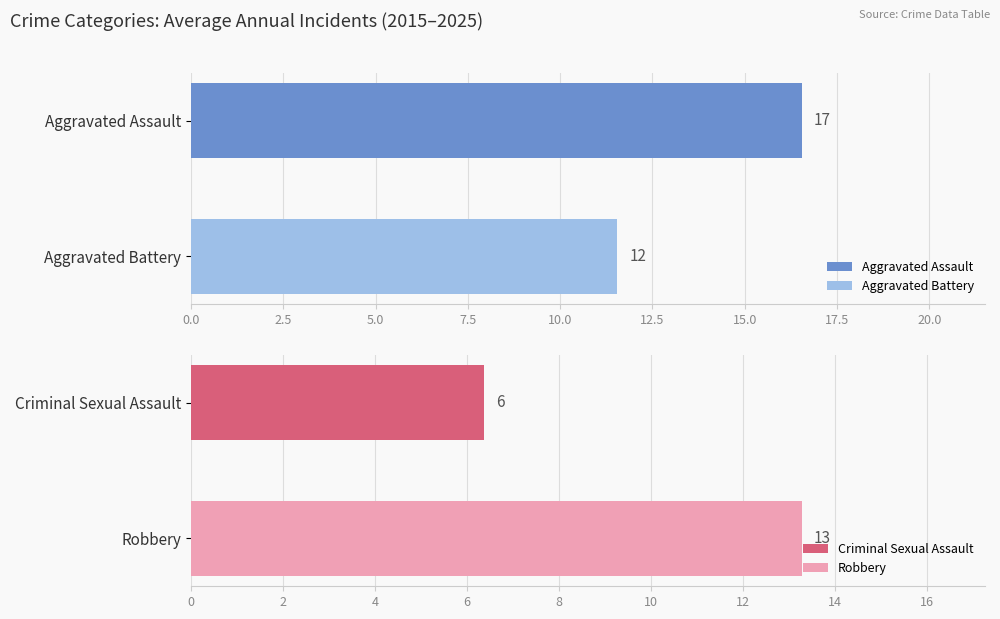

List the series in order of their peak value, highest first.

Aggravated Assault, Robbery, Aggravated Battery, Criminal Sexual Assault